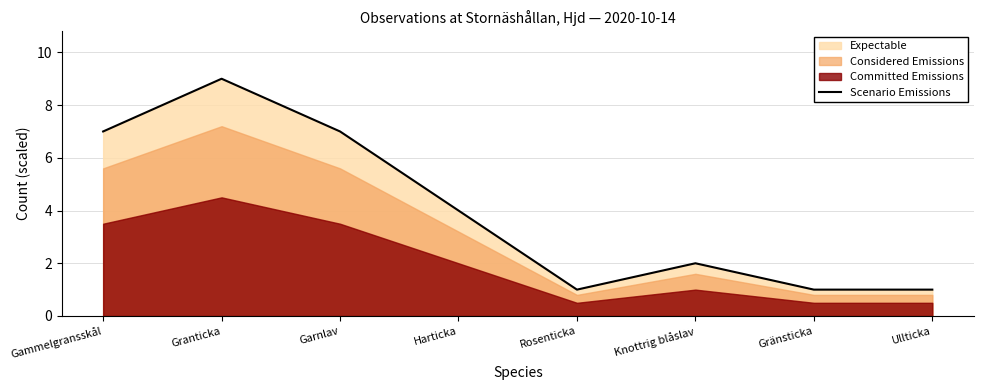

Where does the data first go above 4?

Gammelgransskål